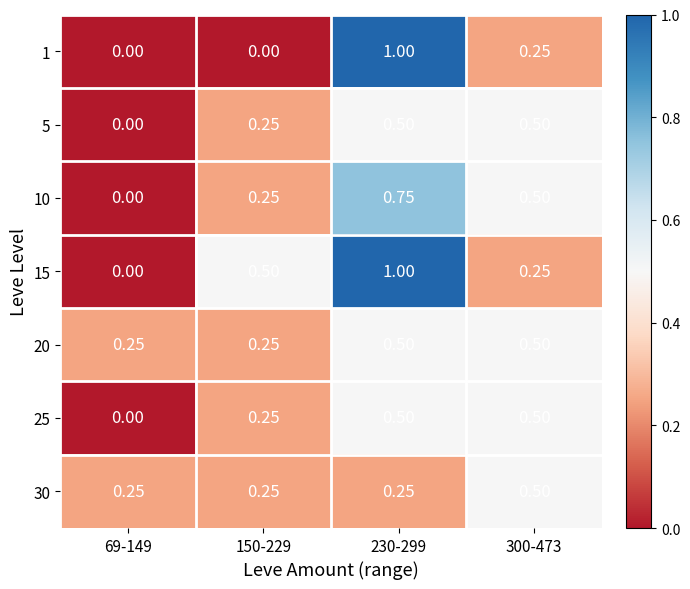

Is the value of 10 at 150-229 greater than the value of 5 at 300-473?

No